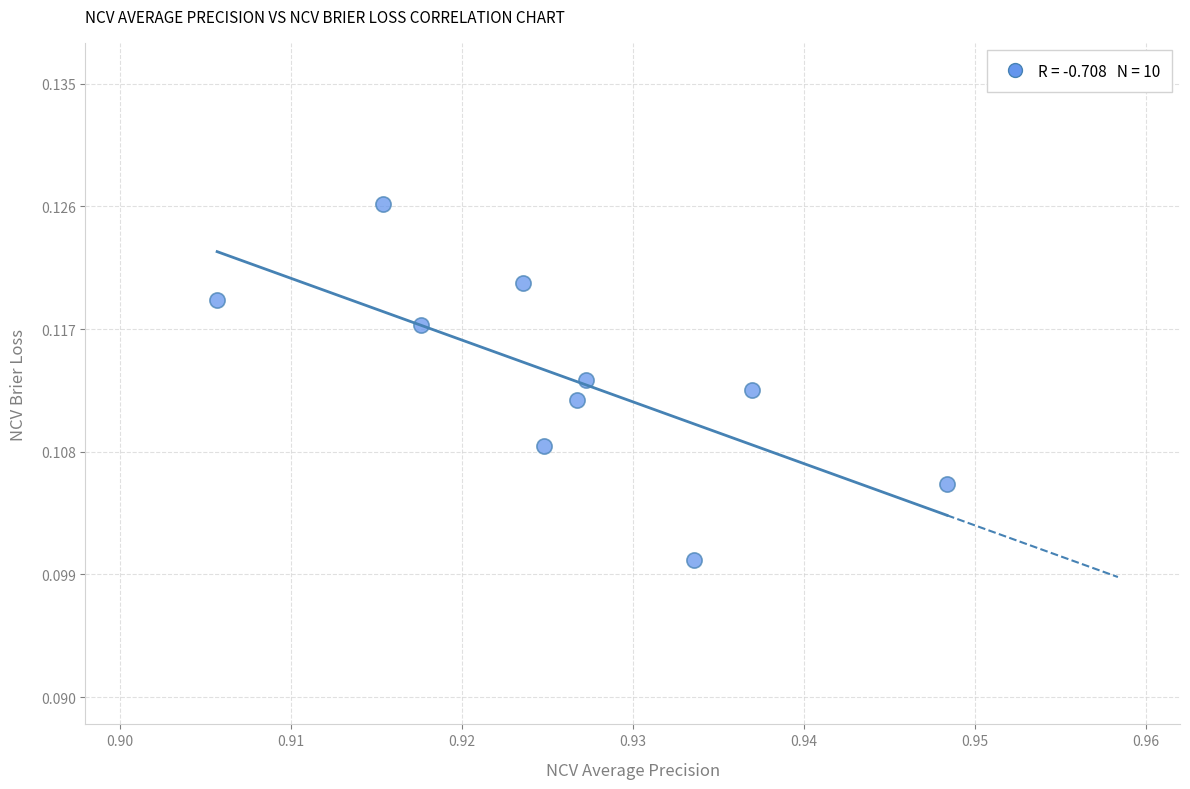

What is the average X value?

0.9